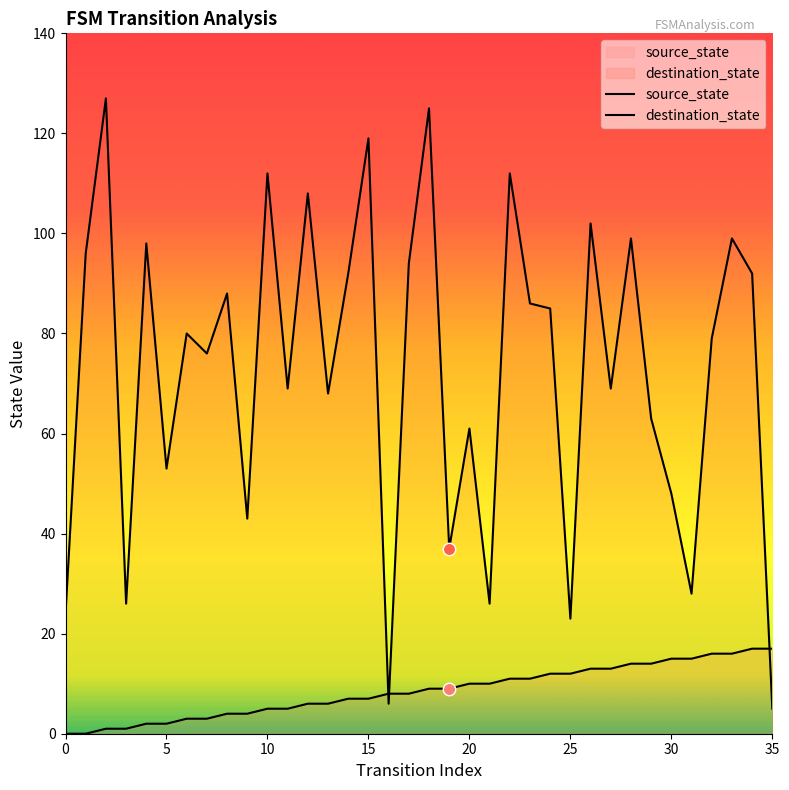

Which series has the largest total across all categories?

destination_state